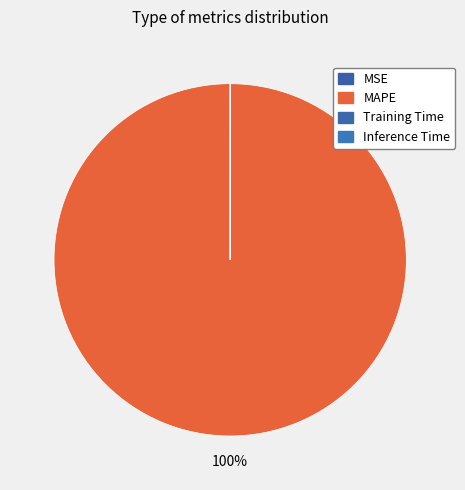

Is the sum of MSE and MAPE greater than half?

Yes